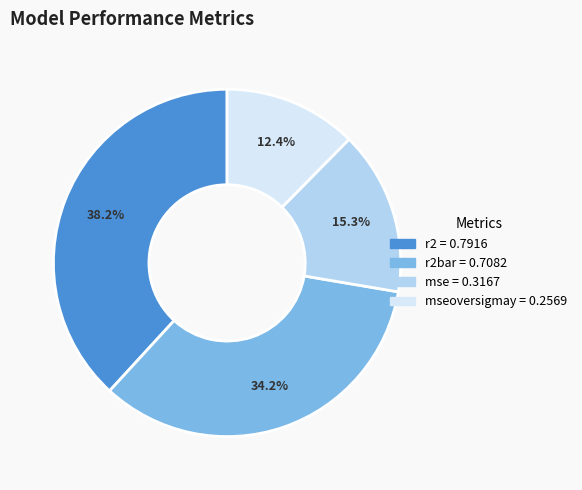

Is there any slice that represents more than half of the pie?

No